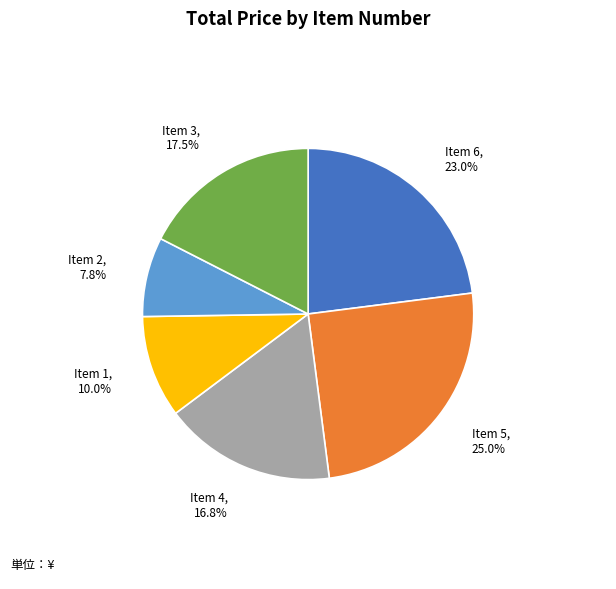

Is there a majority slice in this chart?

No